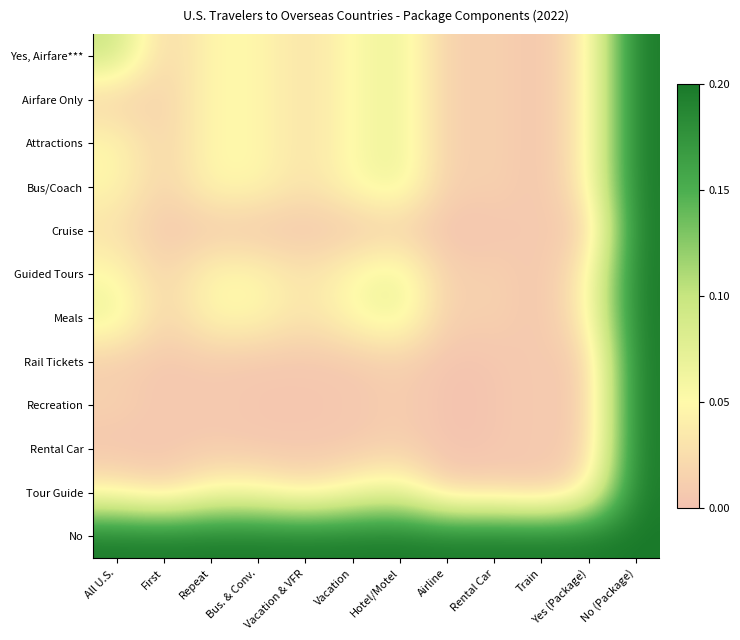

Reading left to right, list all the values displayed in this chart.

Yes, Airfare***: All U.S.=0.1	First=0.0	Repeat=0.1	Bus. & Conv.=0.0	Vacation & VFR=0.0	Vacation=0.1	Hotel/Motel=0.1	Airline=0.0	Rental Car=0.0	Train=0.0	Yes (Package)=0.0	No (Package)=0.2
Airfare Only: All U.S.=0.0	First=0.0	Repeat=0.1	Bus. & Conv.=0.0	Vacation & VFR=0.0	Vacation=0.1	Hotel/Motel=0.1	Airline=0.0	Rental Car=0.0	Train=0.0	Yes (Package)=0.0	No (Package)=0.2
Attractions: All U.S.=0.1	First=0.0	Repeat=0.1	Bus. & Conv.=0.0	Vacation & VFR=0.0	Vacation=0.1	Hotel/Motel=0.1	Airline=0.0	Rental Car=0.0	Train=0.0	Yes (Package)=0.0	No (Package)=0.2
Bus/Coach: All U.S.=0.0	First=0.0	Repeat=0.1	Bus. & Conv.=0.0	Vacation & VFR=0.0	Vacation=0.1	Hotel/Motel=0.1	Airline=0.0	Rental Car=0.0	Train=0.0	Yes (Package)=0.0	No (Package)=0.2
Cruise: All U.S.=0.0	First=0.0	Repeat=0.0	Bus. & Conv.=0.0	Vacation & VFR=0.0	Vacation=0.0	Hotel/Motel=0.0	Airline=0.0	Rental Car=0.0	Train=0.0	Yes (Package)=0.0	No (Package)=0.2
Guided Tours: All U.S.=0.1	First=0.0	Repeat=0.1	Bus. & Conv.=0.0	Vacation & VFR=0.0	Vacation=0.1	Hotel/Motel=0.1	Airline=0.0	Rental Car=0.0	Train=0.0	Yes (Package)=0.0	No (Package)=0.2
Meals: All U.S.=0.1	First=0.0	Repeat=0.1	Bus. & Conv.=0.0	Vacation & VFR=0.0	Vacation=0.1	Hotel/Motel=0.1	Airline=0.0	Rental Car=0.0	Train=0.0	Yes (Package)=0.0	No (Package)=0.2
Rail Tickets: All U.S.=0.0	First=0.0	Repeat=0.0	Bus. & Conv.=0.0	Vacation & VFR=0.0	Vacation=0.0	Hotel/Motel=0.0	Airline=0.0	Rental Car=0.0	Train=0.0	Yes (Package)=0.0	No (Package)=0.2
Recreation: All U.S.=0.0	First=0.0	Repeat=0.0	Bus. & Conv.=0.0	Vacation & VFR=0.0	Vacation=0.0	Hotel/Motel=0.0	Airline=0.0	Rental Car=0.0	Train=0.0	Yes (Package)=0.0	No (Package)=0.2
Rental Car: All U.S.=0.0	First=0.0	Repeat=0.0	Bus. & Conv.=0.0	Vacation & VFR=0.0	Vacation=0.0	Hotel/Motel=0.0	Airline=0.0	Rental Car=0.0	Train=0.0	Yes (Package)=0.0	No (Package)=0.2
Tour Guide: All U.S.=0.0	First=0.0	Repeat=0.1	Bus. & Conv.=0.0	Vacation & VFR=0.0	Vacation=0.1	Hotel/Motel=0.1	Airline=0.0	Rental Car=0.0	Train=0.0	Yes (Package)=0.0	No (Package)=0.2
No: All U.S.=0.2	First=0.2	Repeat=0.2	Bus. & Conv.=0.2	Vacation & VFR=0.2	Vacation=0.2	Hotel/Motel=0.2	Airline=0.2	Rental Car=0.2	Train=0.2	Yes (Package)=0.2	No (Package)=0.2